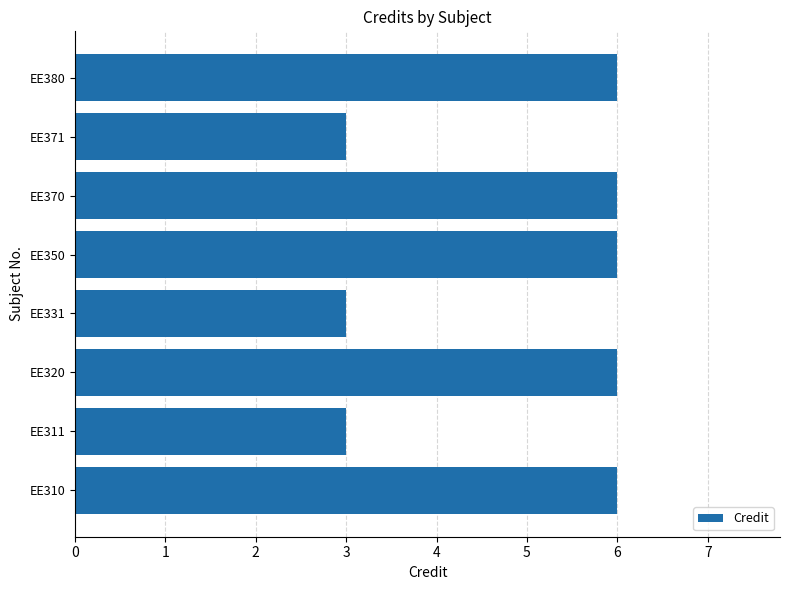

True or false: the data shows 6 at EE370.

True